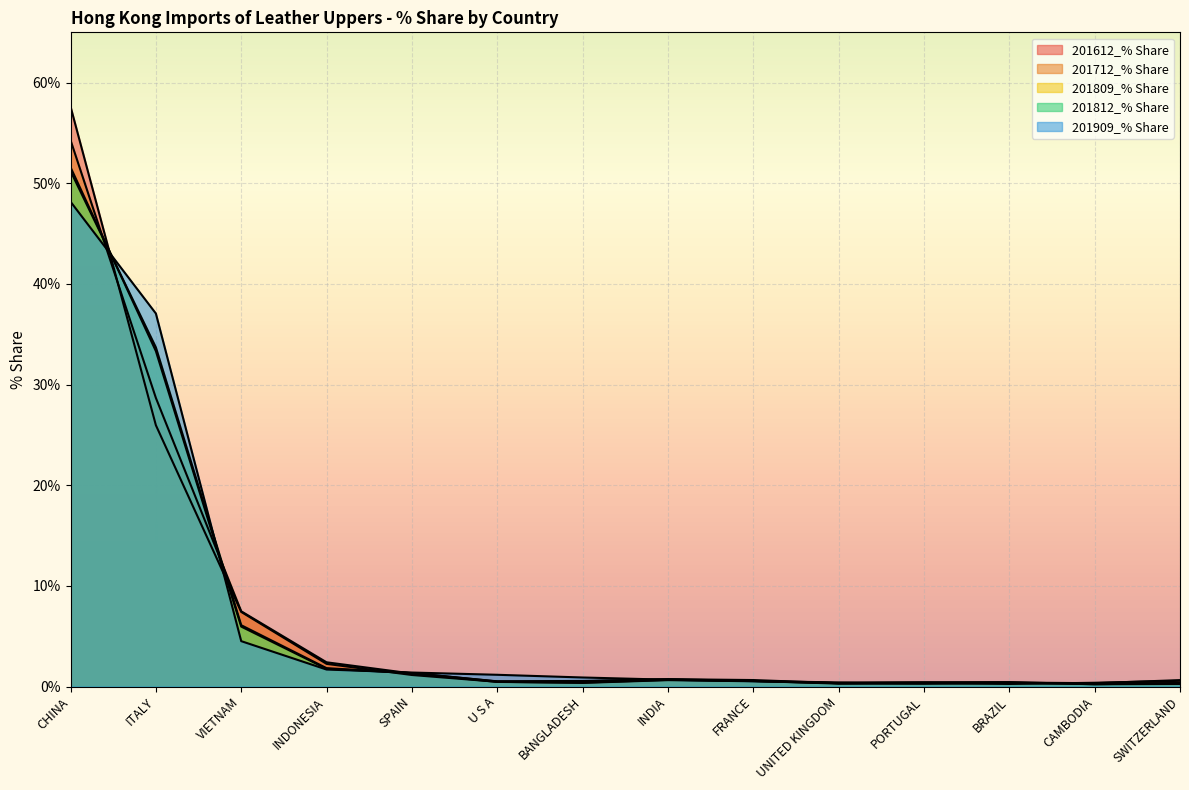

Which series ends up on top after the final intersection of 201809_% Share and 201612_% Share?

201612_% Share